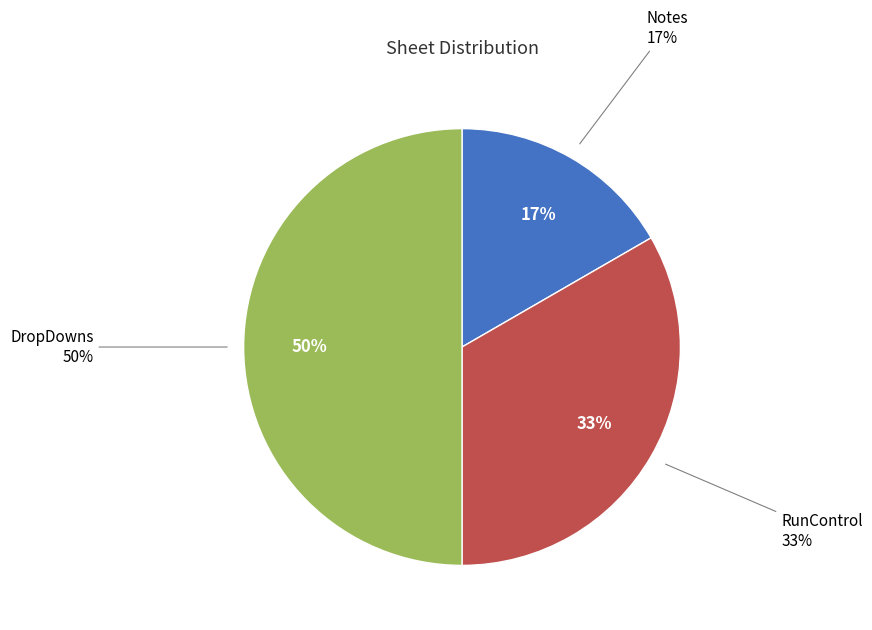

How many slices are in this pie chart?

3